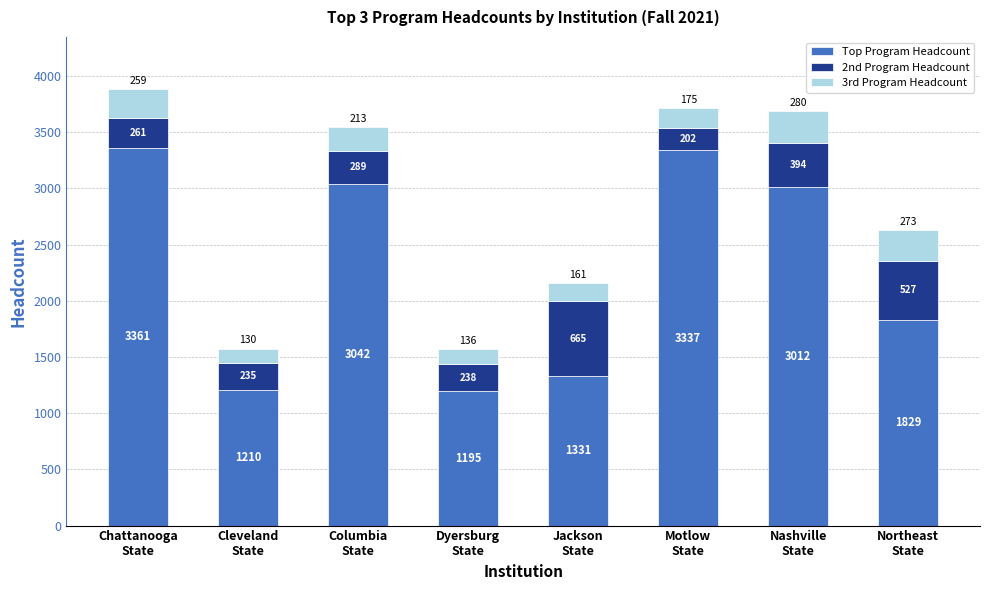

What is the average value of the Top Program Headcount series?

2290